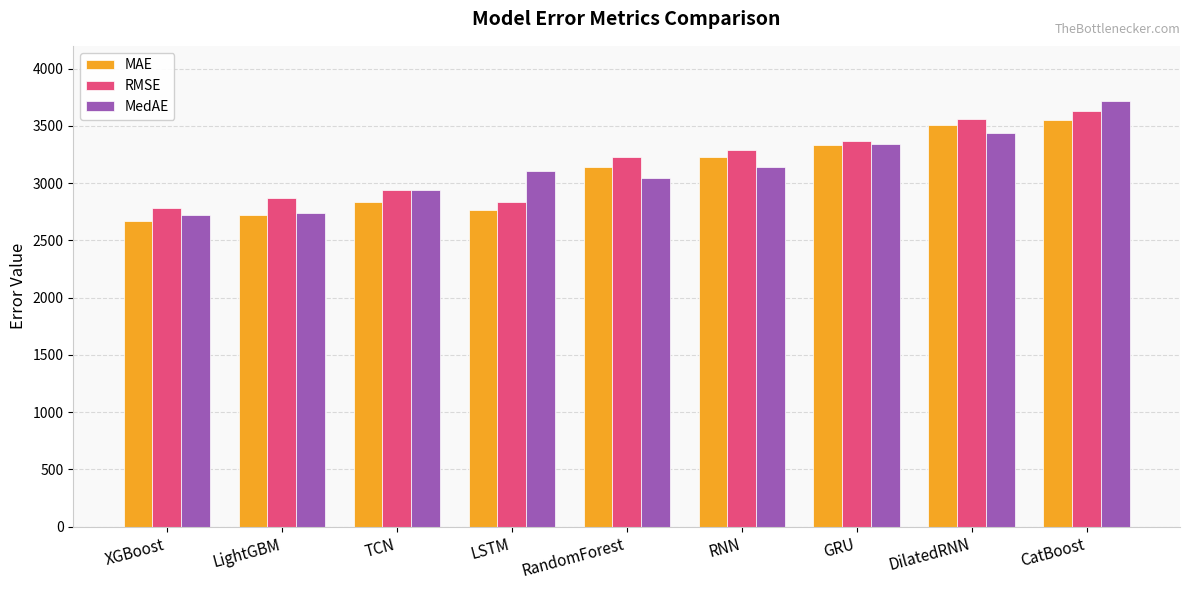

Between XGBoost and DilatedRNN, which series saw the biggest shift?

MAE